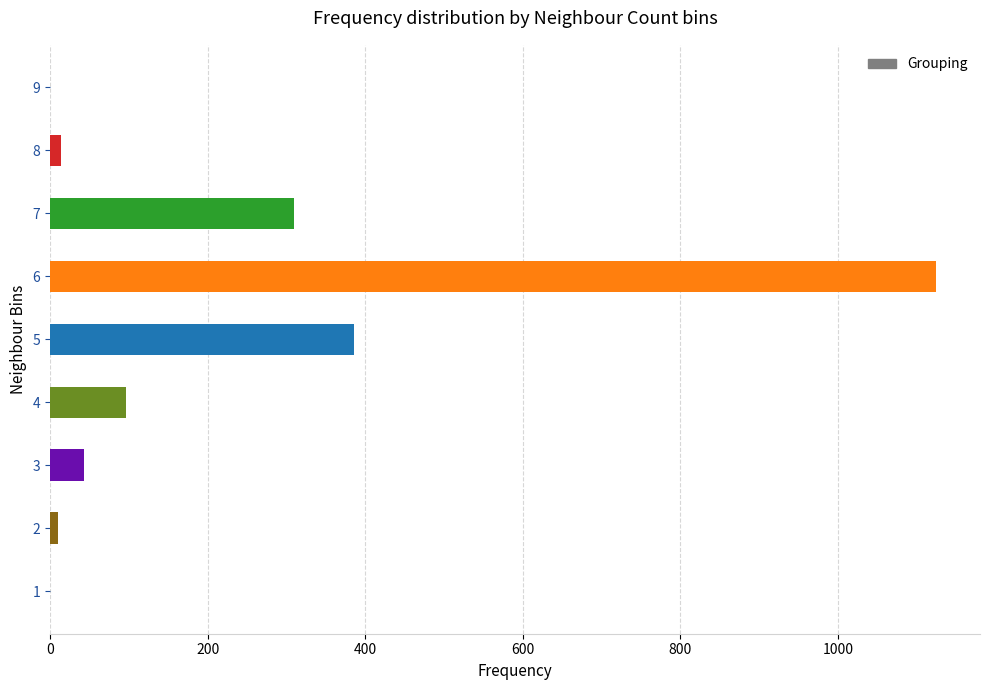

The value at 5 is 118. True or false?

False